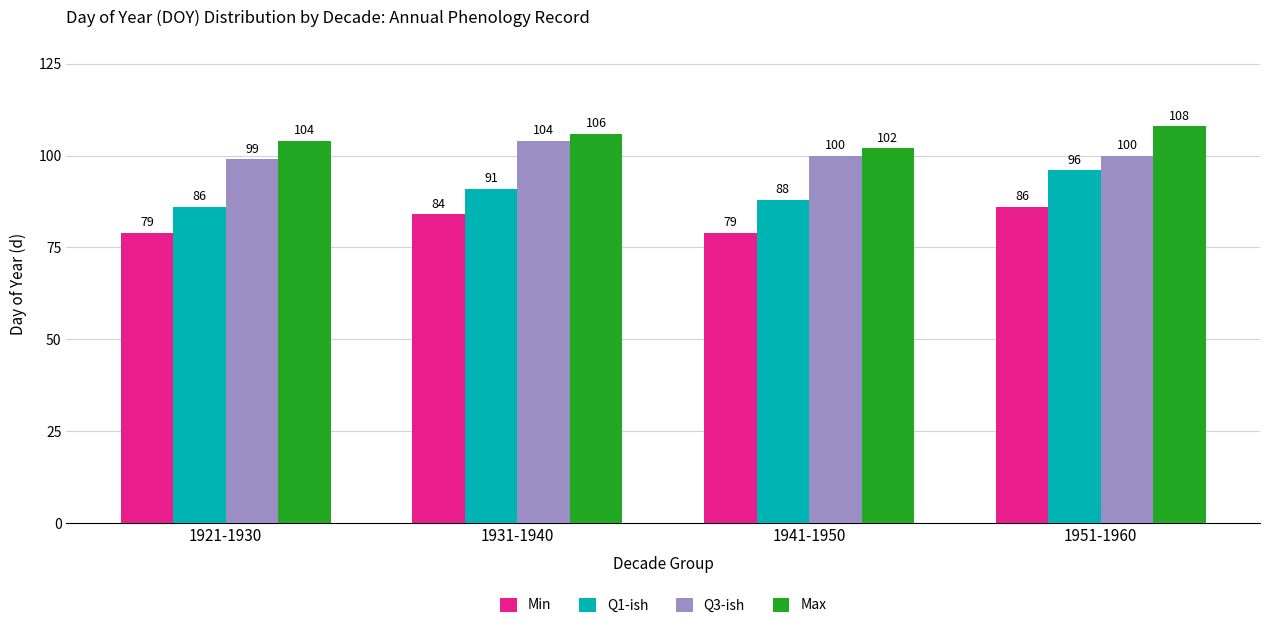

List the series in order of their overall mean, lowest first.

Min, Q1-ish, Q3-ish, Max